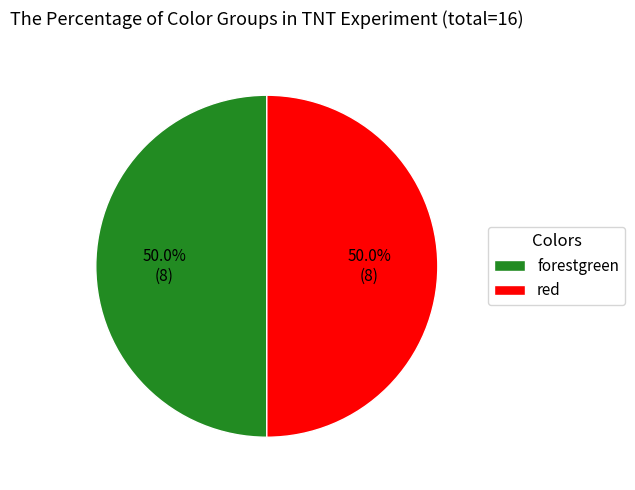

Approximately how many times larger is the value at red compared to forestgreen?

1.0